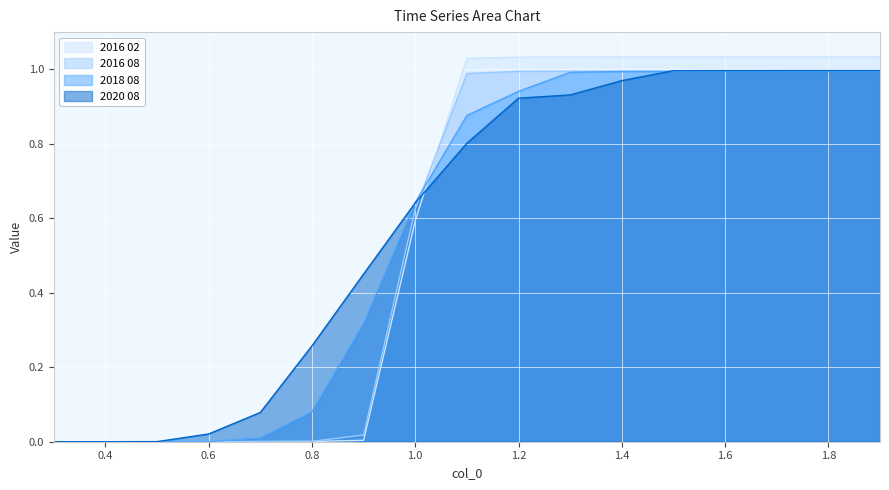

Which series changed the most between 0.7 and 1.6?

2016 02